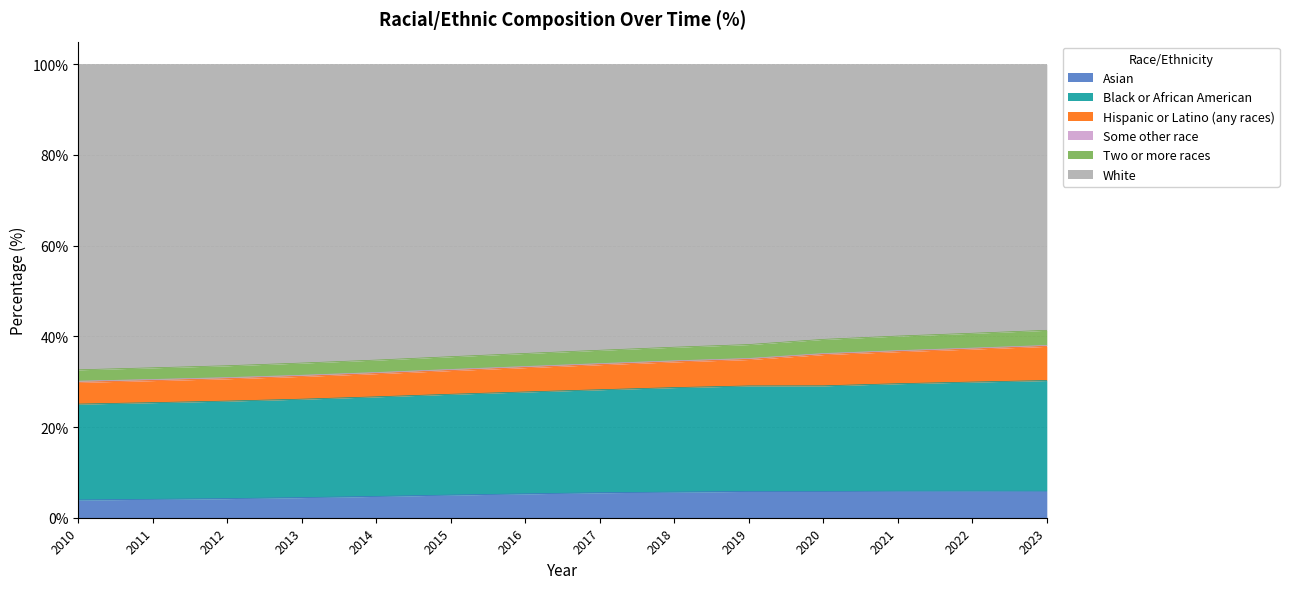

Is it true that Asian equals 3.9 at 2010?

True